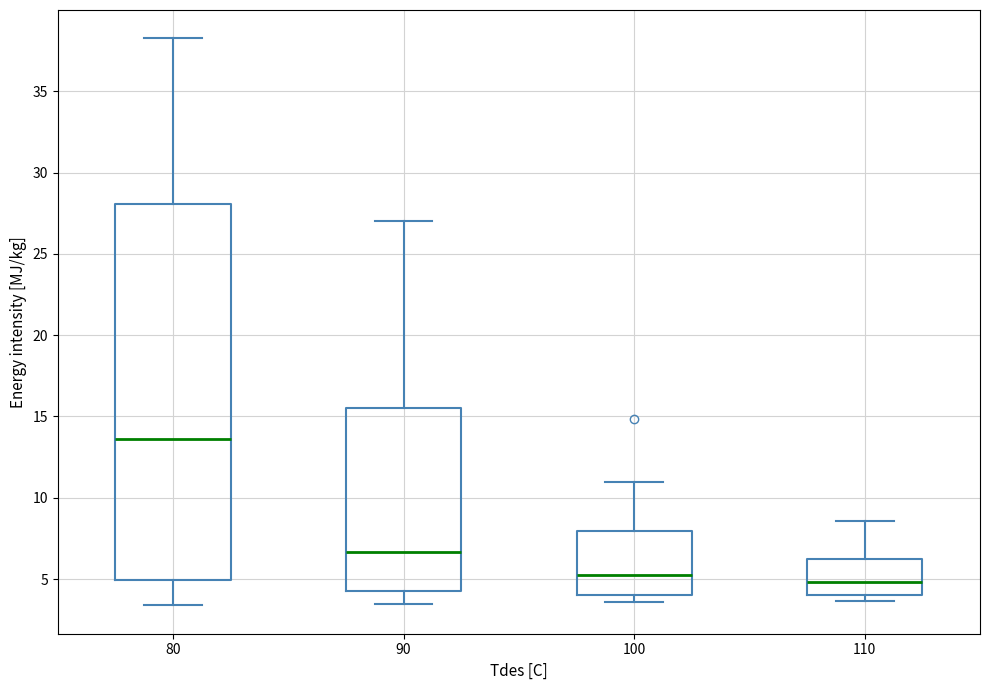

Which box has the highest median line?

80